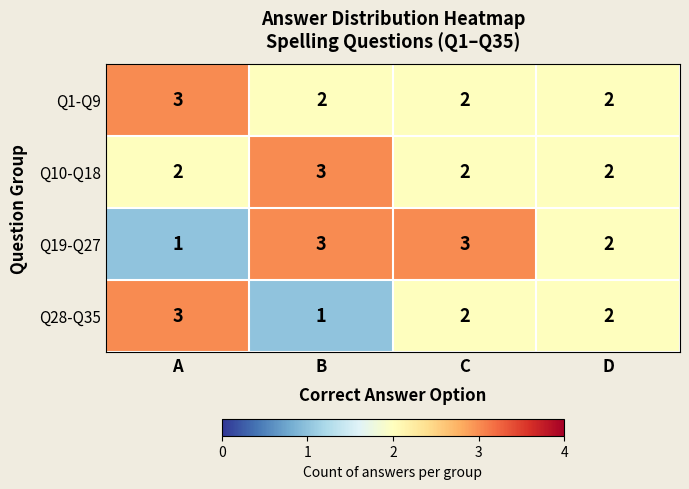

What is the sum of the Q28-Q35 values at D and B?

3